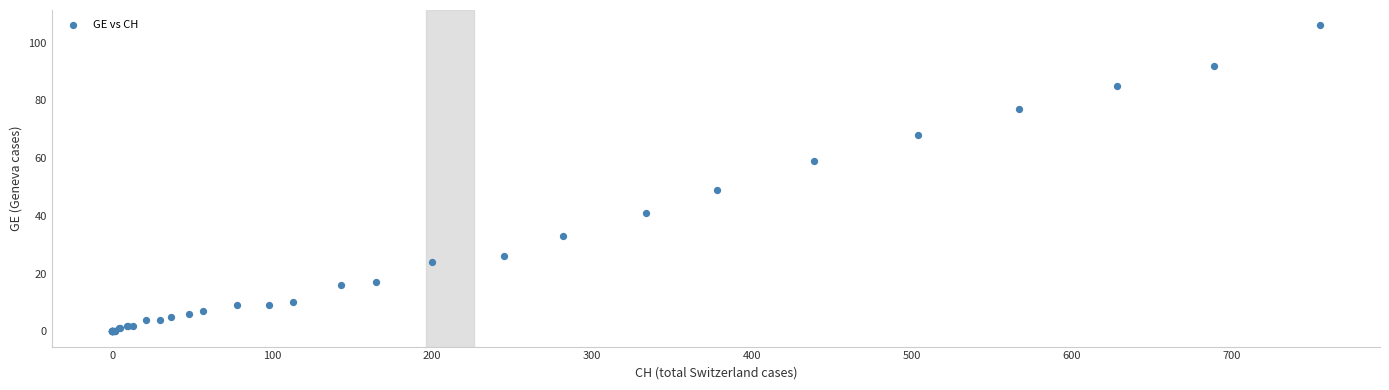

What Y value in the scatter plot is closest to 53?

49